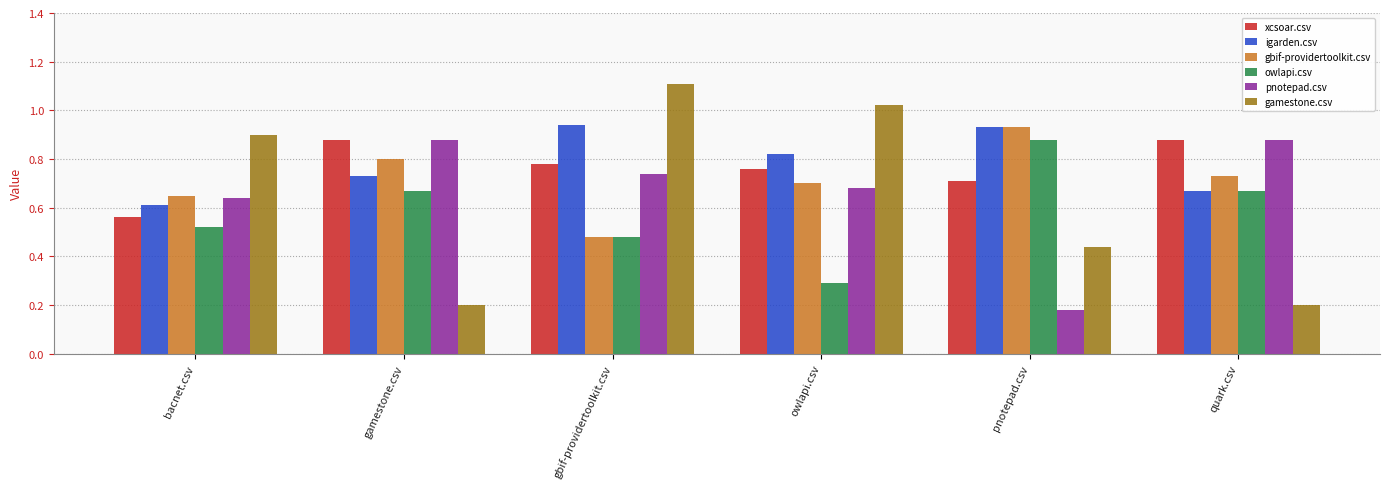

What is the maximum value shown in the chart?

1.1